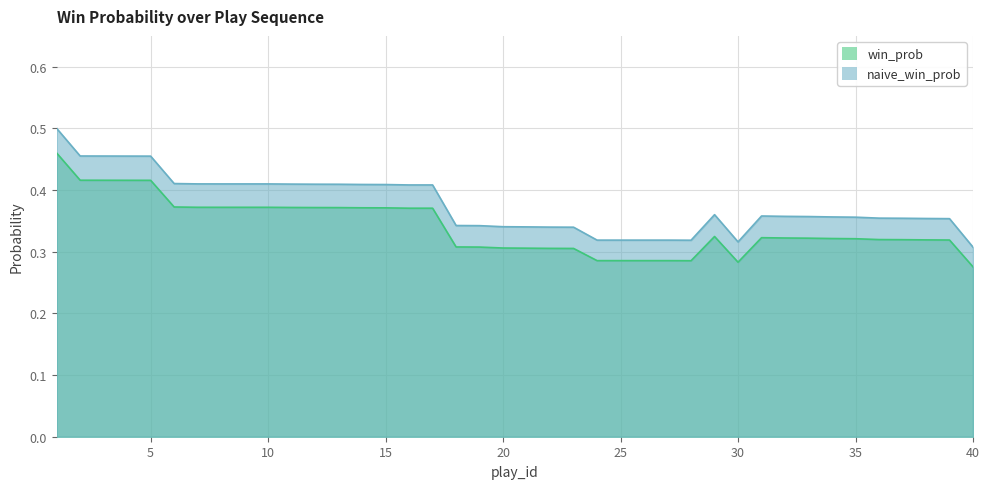

What is the total value across all series at 1?

1.0